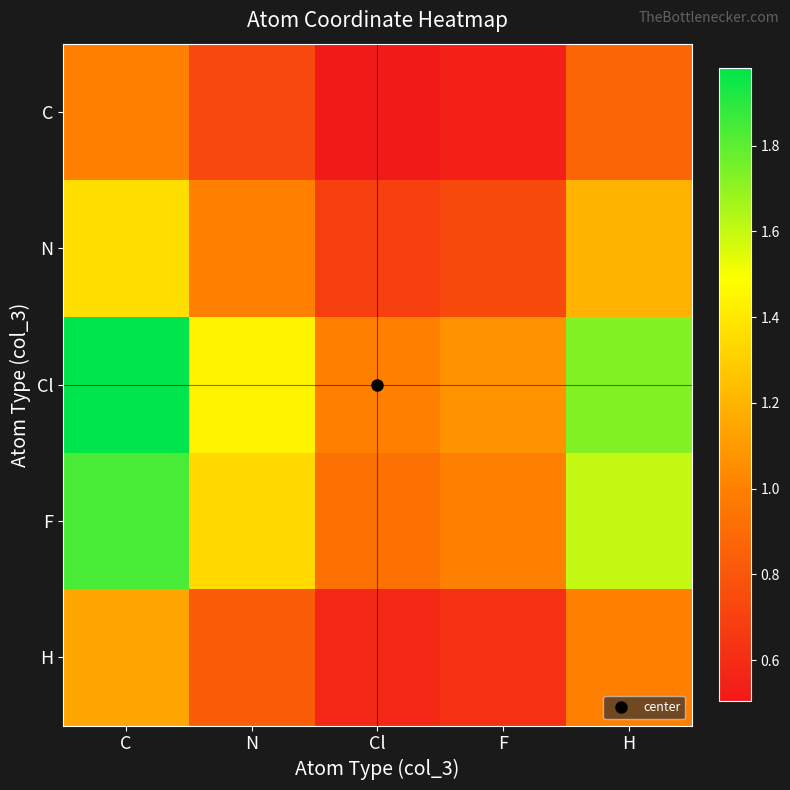

Reading left to right, what are all the values shown in this chart?

C: C=1.0	N=0.7	Cl=0.5	F=0.5	H=0.9
N: C=1.4	N=1.0	Cl=0.7	F=0.7	H=1.2
Cl: C=2.0	N=1.4	Cl=1.0	F=1.1	H=1.7
F: C=1.8	N=1.3	Cl=0.9	F=1.0	H=1.6
H: C=1.1	N=0.8	Cl=0.6	F=0.6	H=1.0